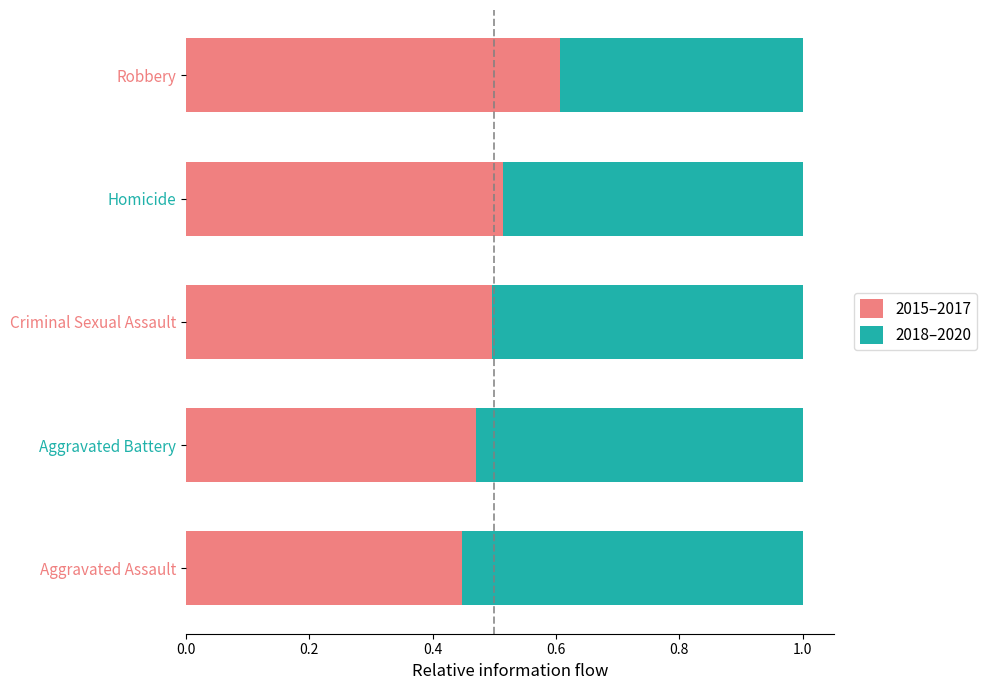

What are all the series names shown in the legend?

2015–2017, 2018–2020